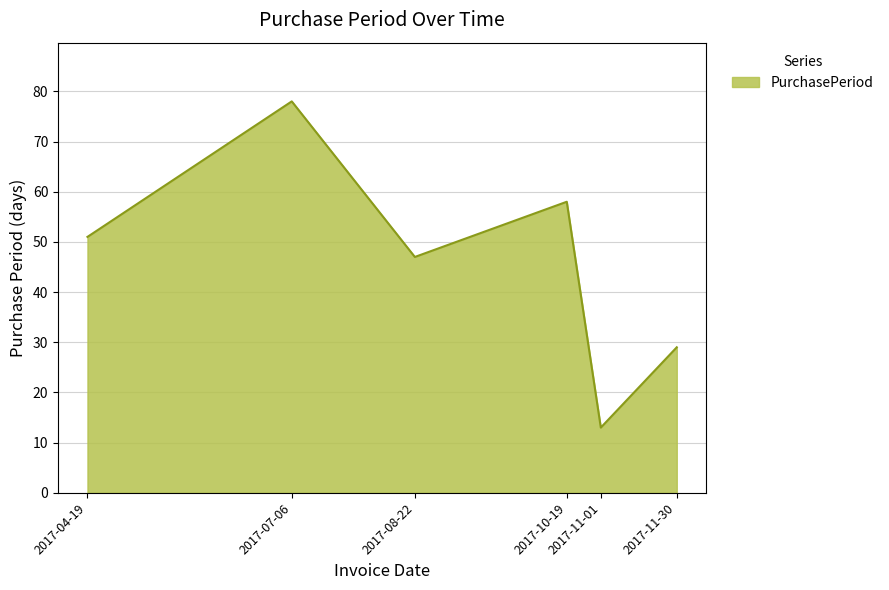

How many interior local peaks (higher than both neighbors) does the data have?

2